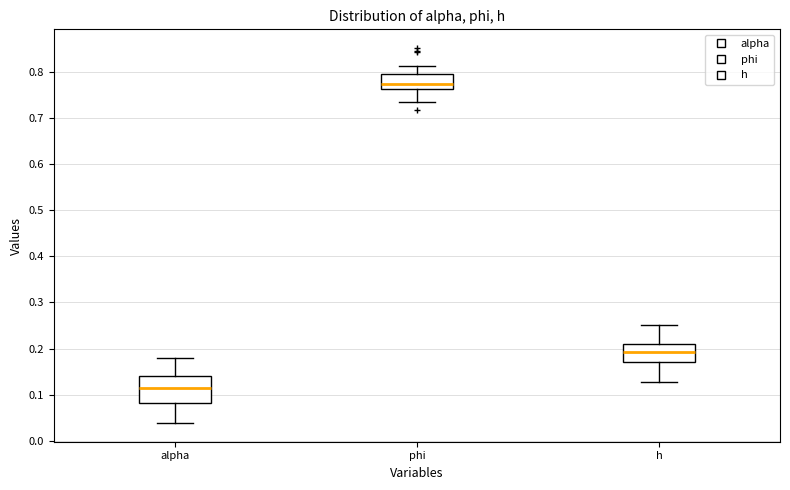

Which box has the highest median line?

phi